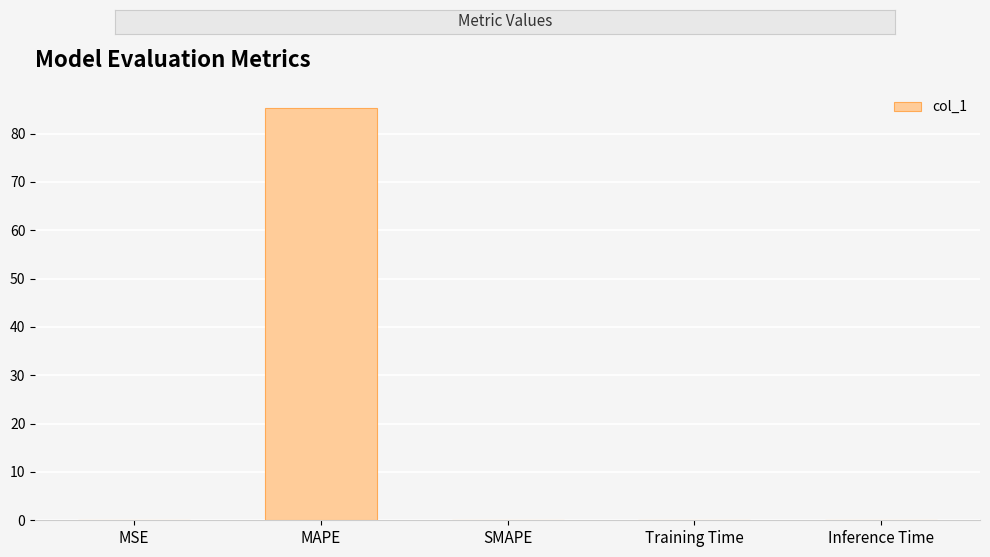

What is the sum of the values at MAPE and SMAPE?

85.2